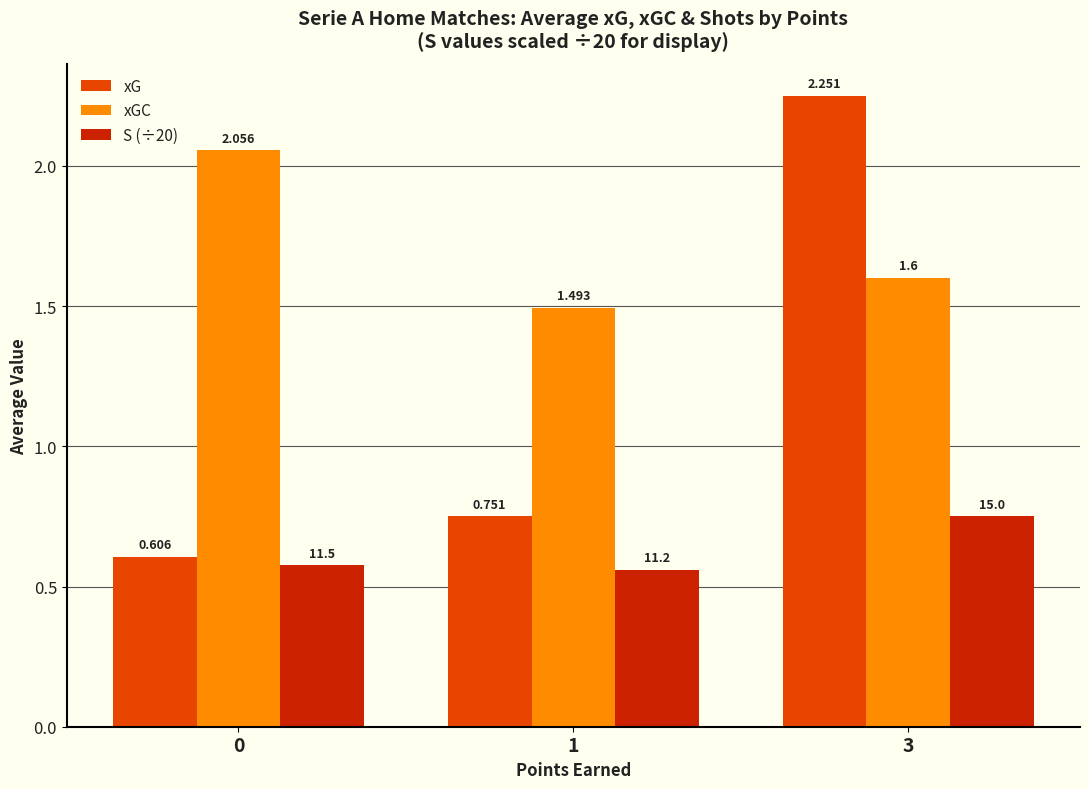

Is the value of S (÷20) at 0 greater than the value of xGC at 3?

No